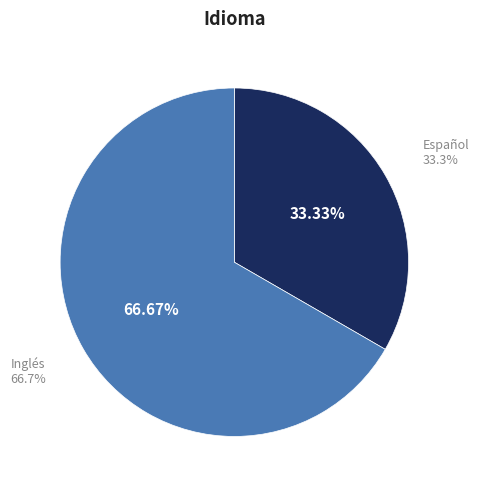

How many slices are in this pie chart?

2